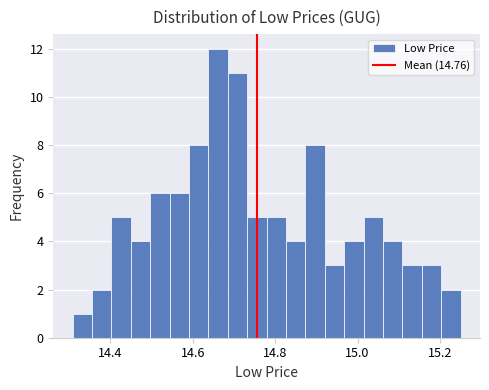

Read against the x-axis, roughly where is the centre of the tallest bar?

14.66